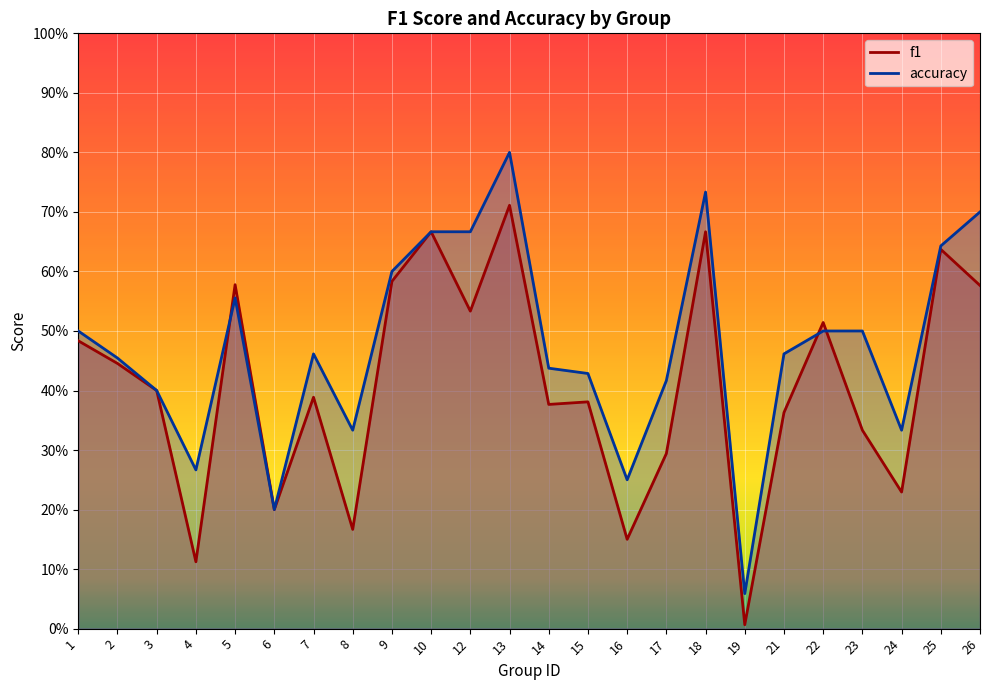

Where is the first local minimum for f1?

4